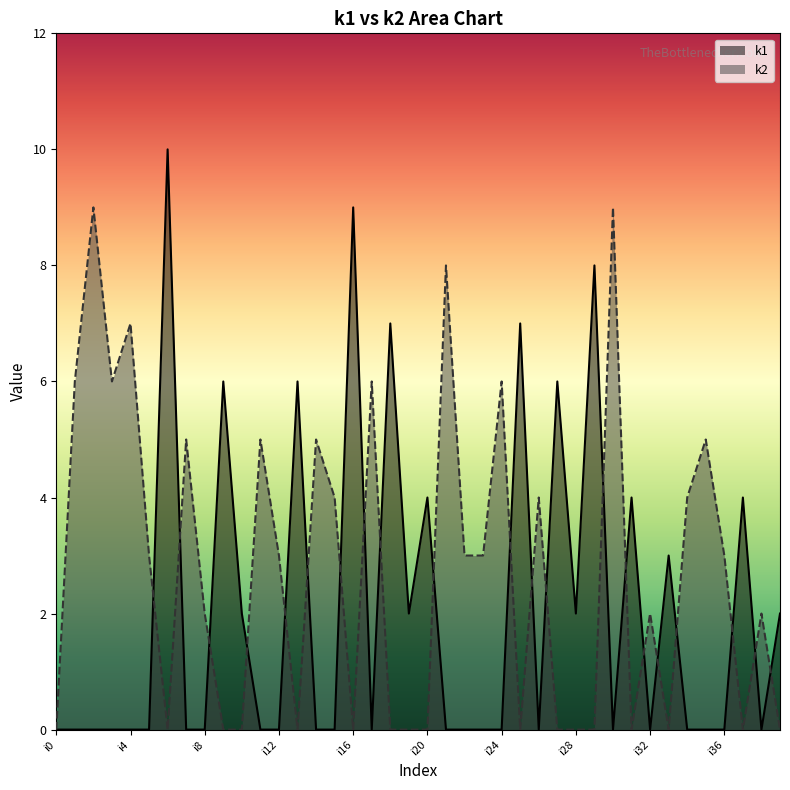

Which series has the largest total across all categories?

k2